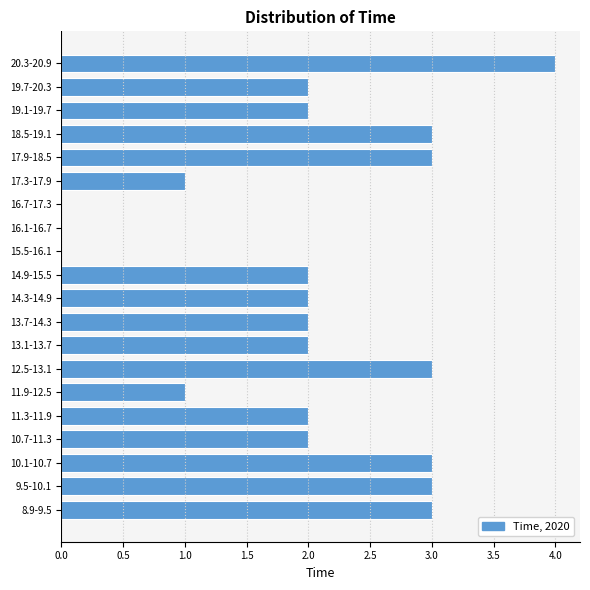

Approximately how many times larger is the value at 13.7-14.3 compared to 9.5-10.1?

0.7